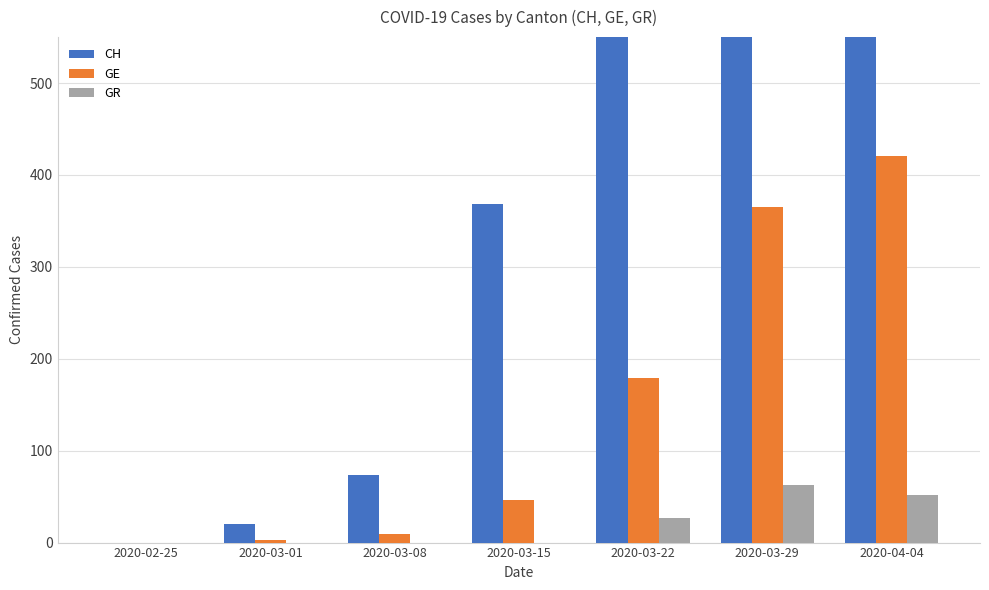

Where does the GE series first go above 46?

2020-03-22